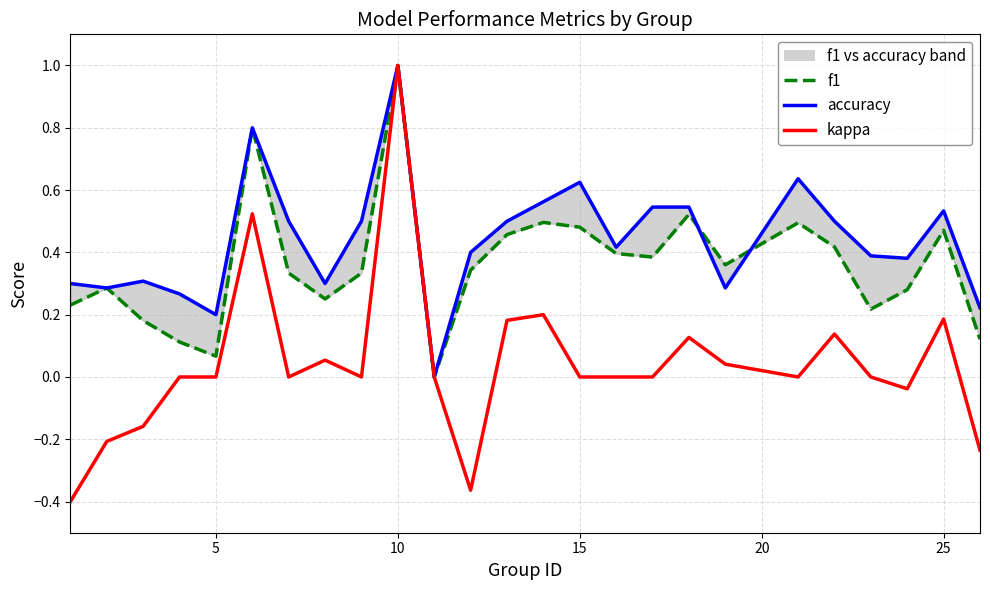

Rank the series by their maximum value, from lowest to highest.

f1, accuracy, kappa